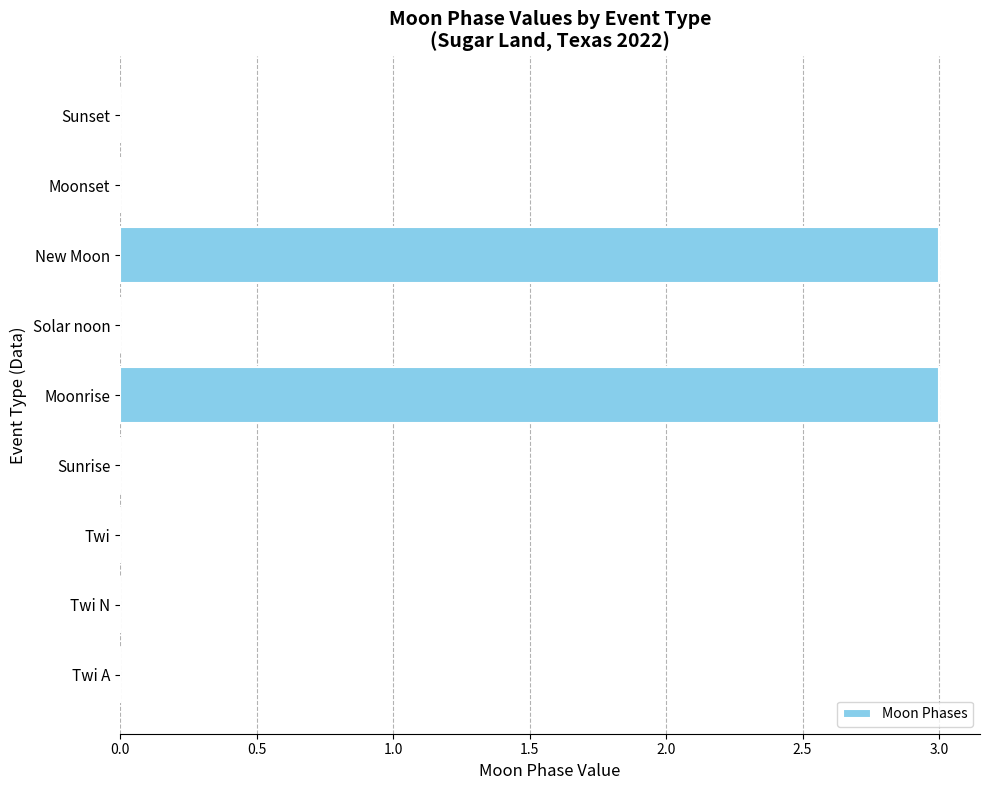

Between Twi A and Moonrise, which is larger?

Moonrise